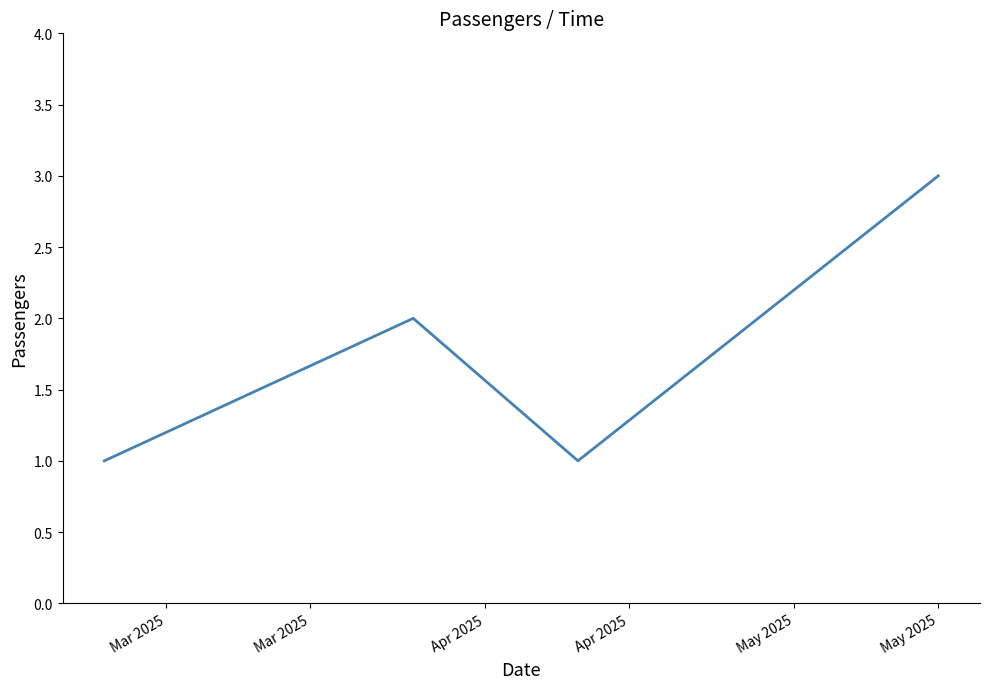

What is the difference between the second highest and minimum values?

1